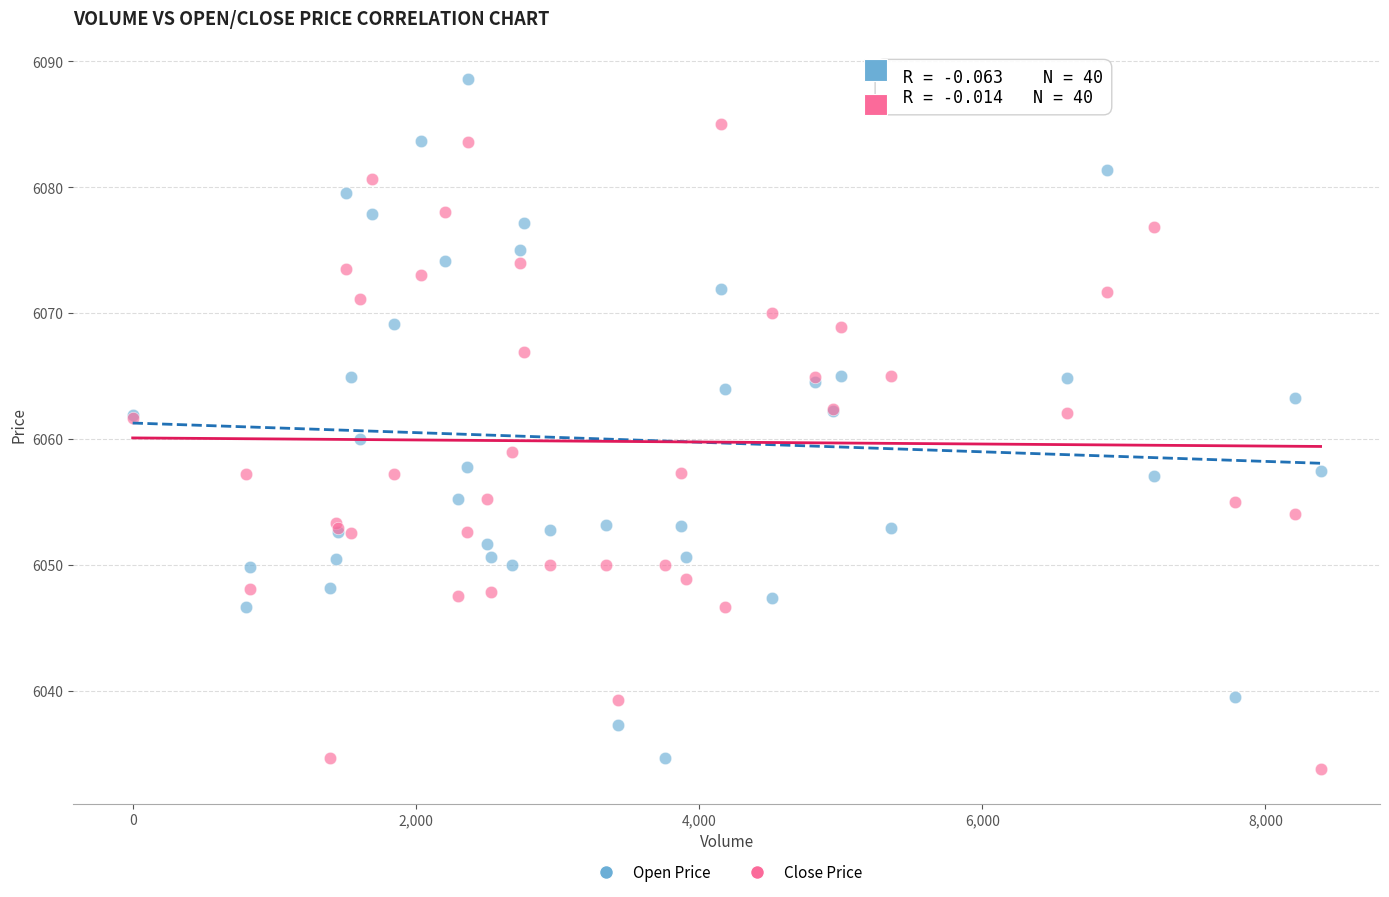

Which series has the largest Y range (max minus min)?

Open Price